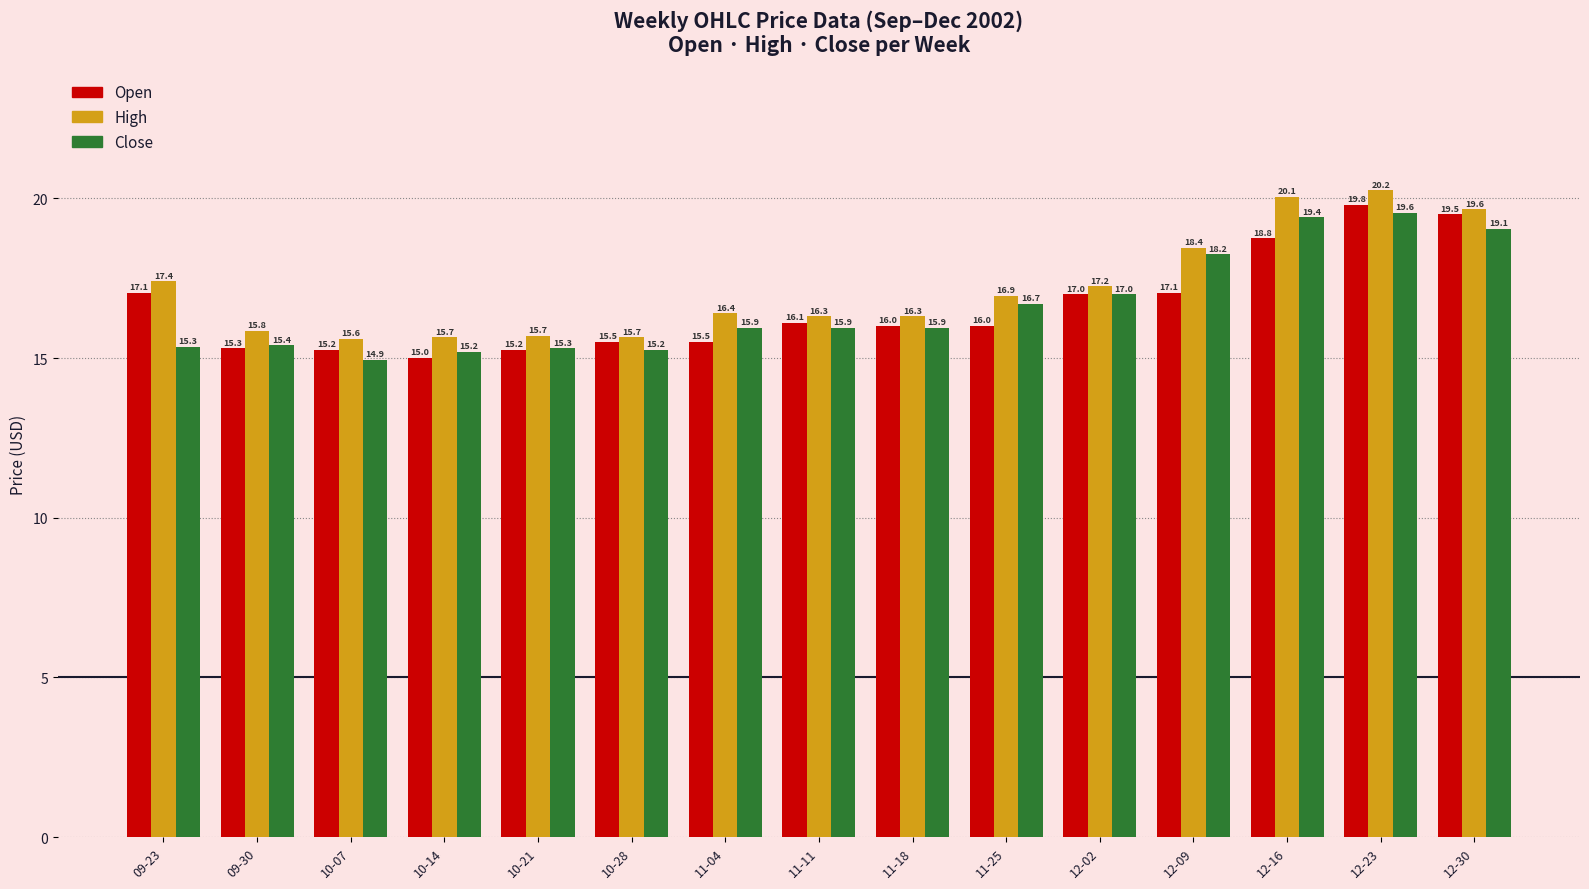

True or false: Close has a value of 11.8 at 12-23.

False